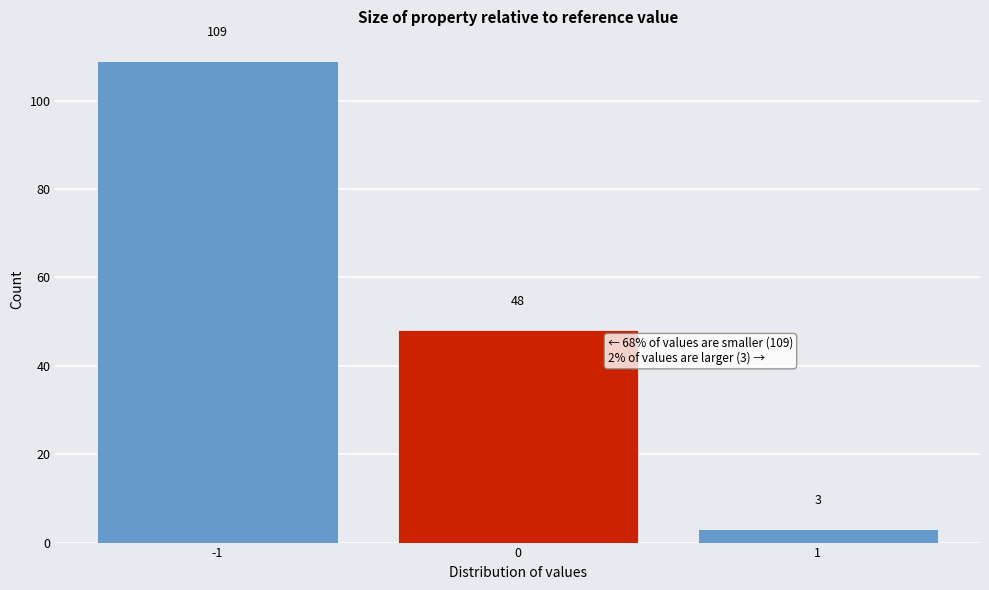

Reading left to right, what are all the values shown in this chart?

-1=109	0=48	1=3